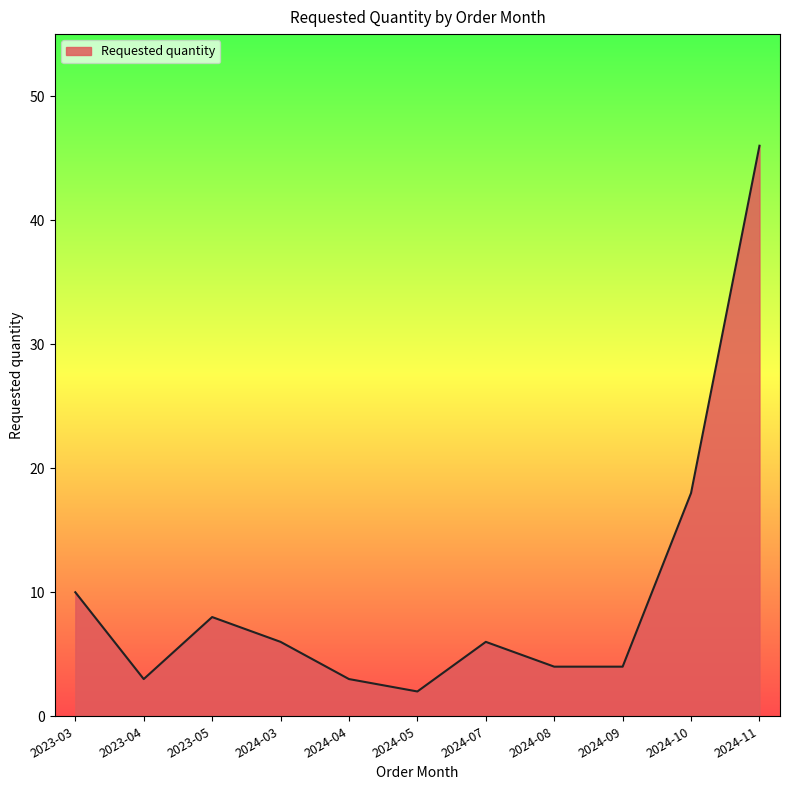

At which category does the chart reach its peak across all series?

2024-11